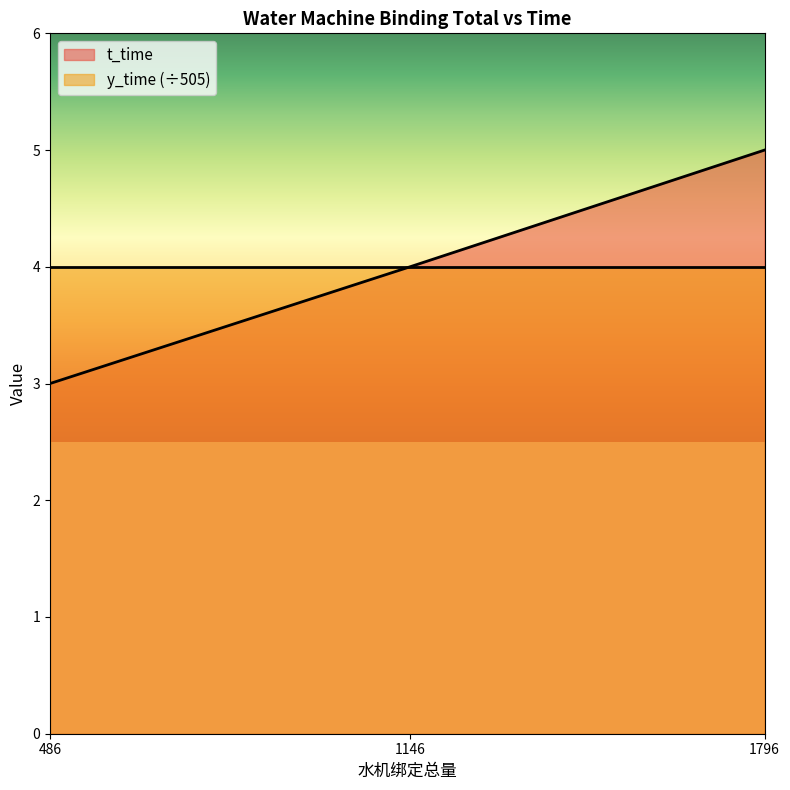

What is the value of the 2nd point from the left?

4